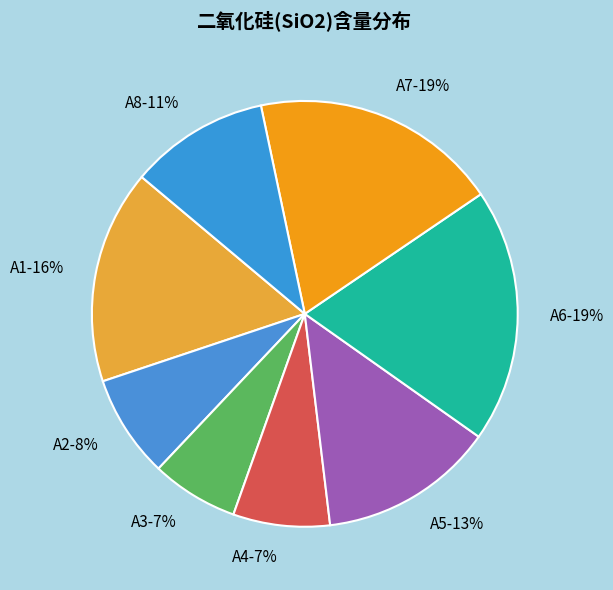

To the nearest percent, what percentage of the pie is A6?

19%